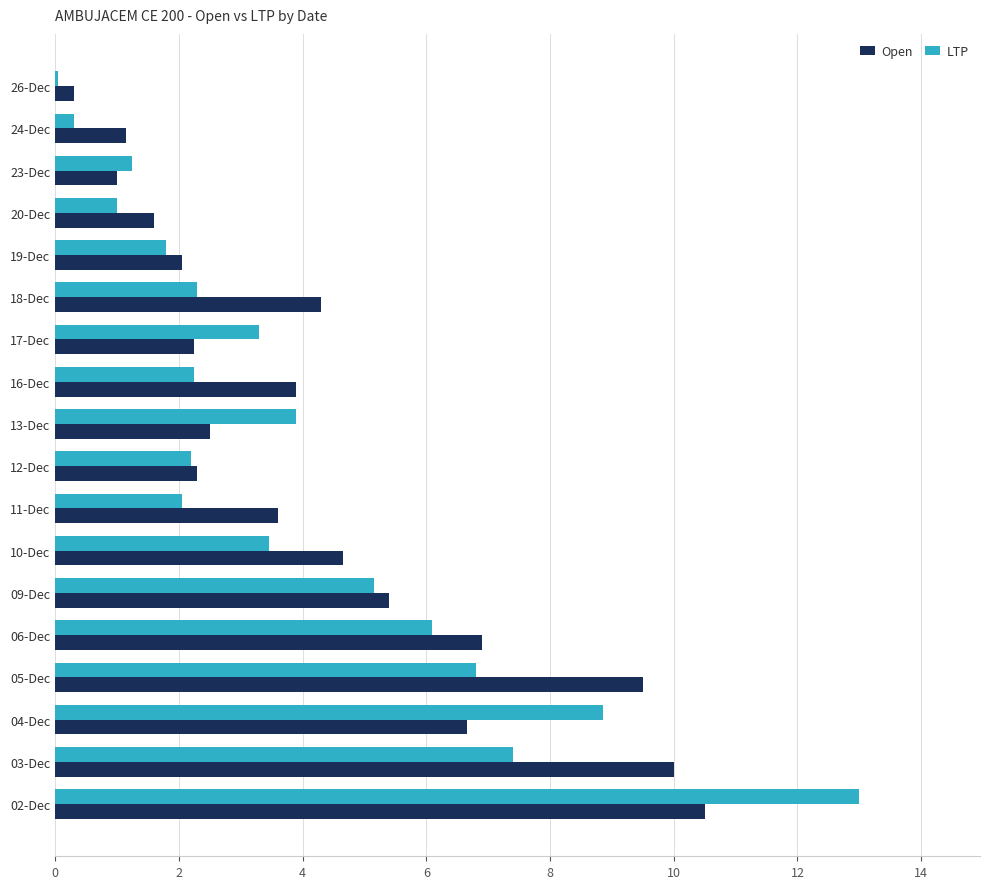

What is the greatest value displayed?

13.0